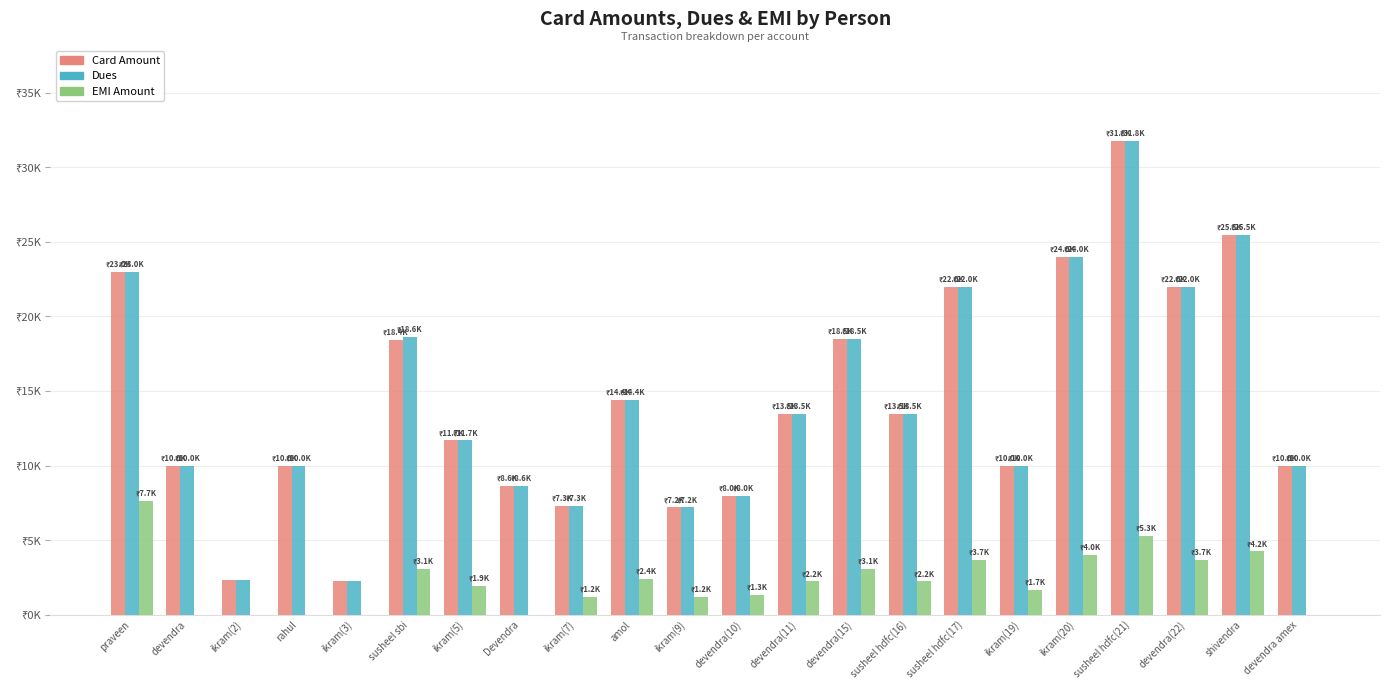

What are all the series names shown in the legend?

Card Amount, Dues, EMI Amount